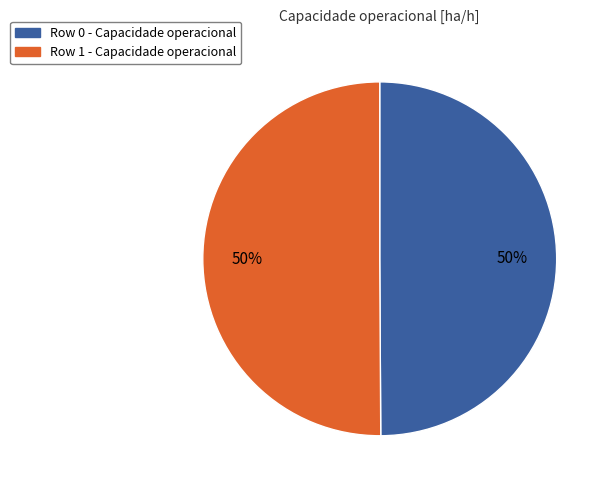

Count the number of slices in the pie.

2